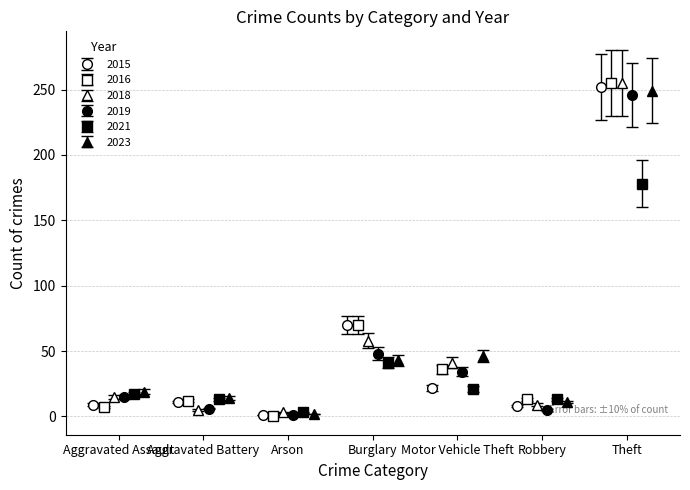

In 2015, how many points are lower than both neighbors (excluding endpoints)?

2